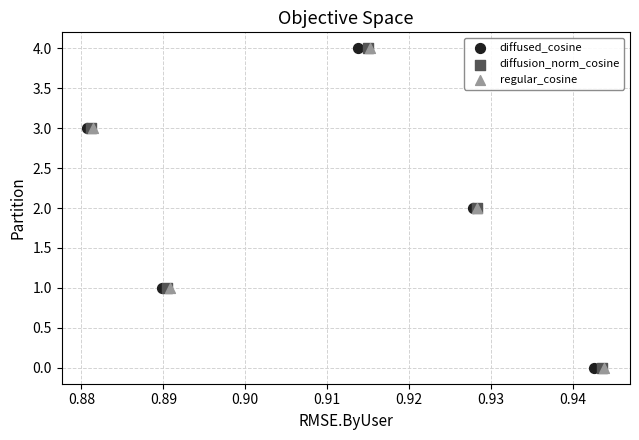

What are all the series names shown in the legend?

diffused_cosine, diffusion_norm_cosine, regular_cosine